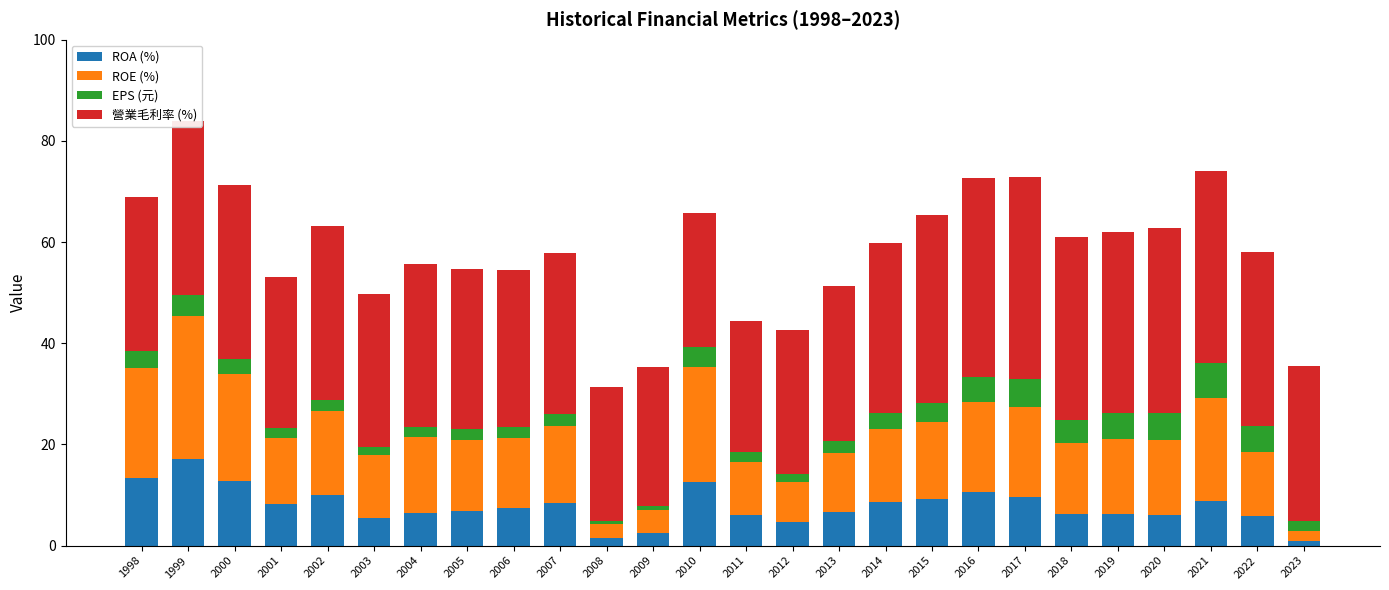

What is the maximum value for ROA (%)?

17.1